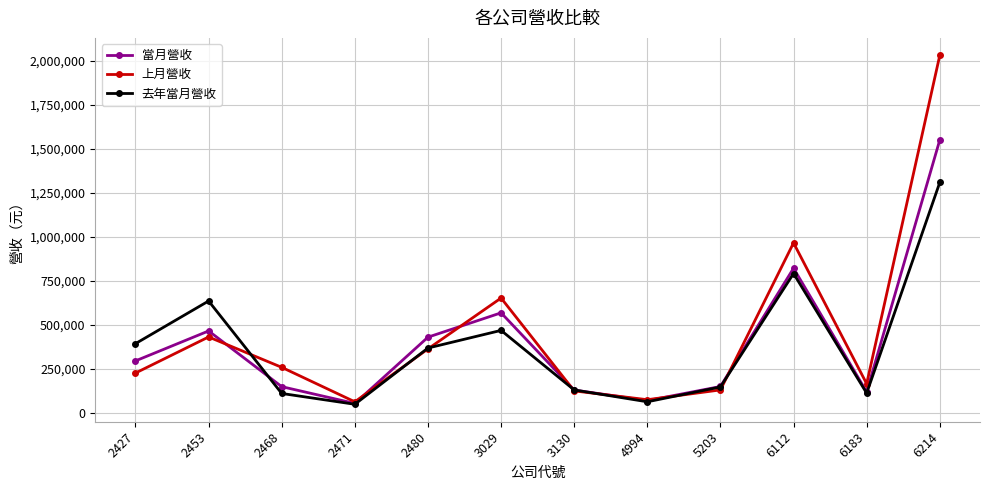

What is the difference between the highest and lowest values at 2480?

66604